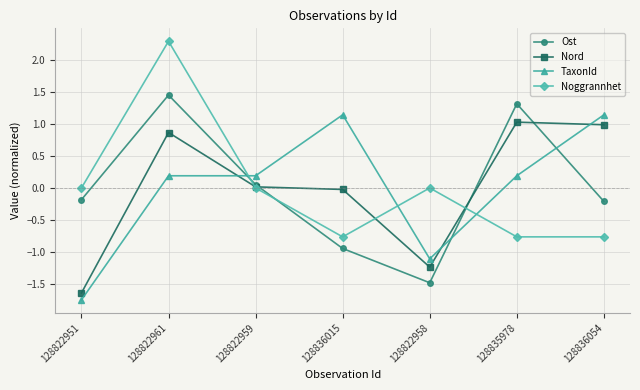

How many values in the TaxonId series are below 0?

2